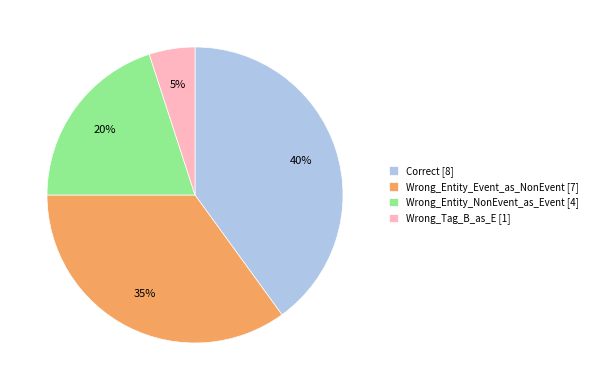

Rank the categories by value from lowest to highest.

Wrong_Tag_B_as_E, Wrong_Entity_NonEvent_as_Event, Wrong_Entity_Event_as_NonEvent, Correct